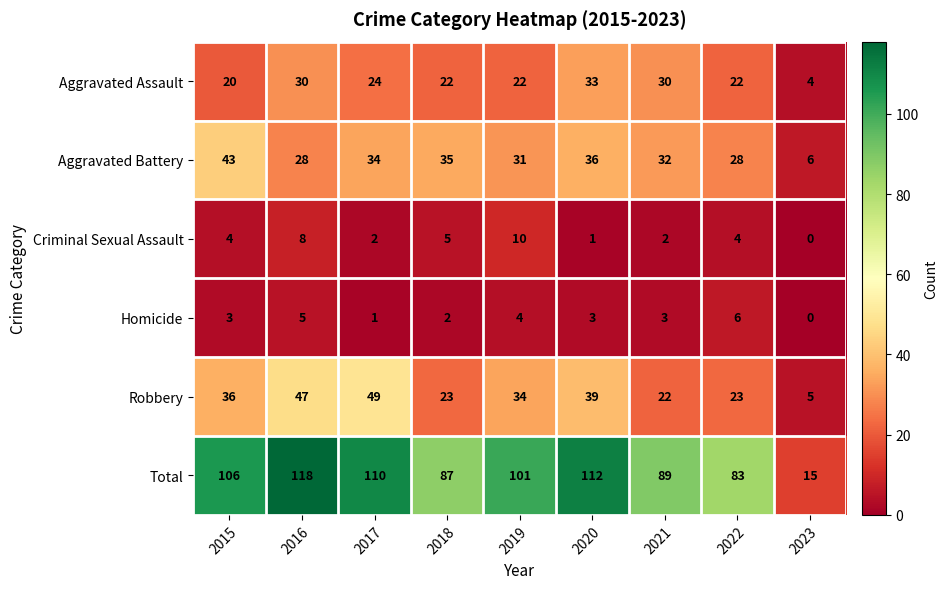

Read the Aggravated Assault value at 2018, to the nearest 5.

20